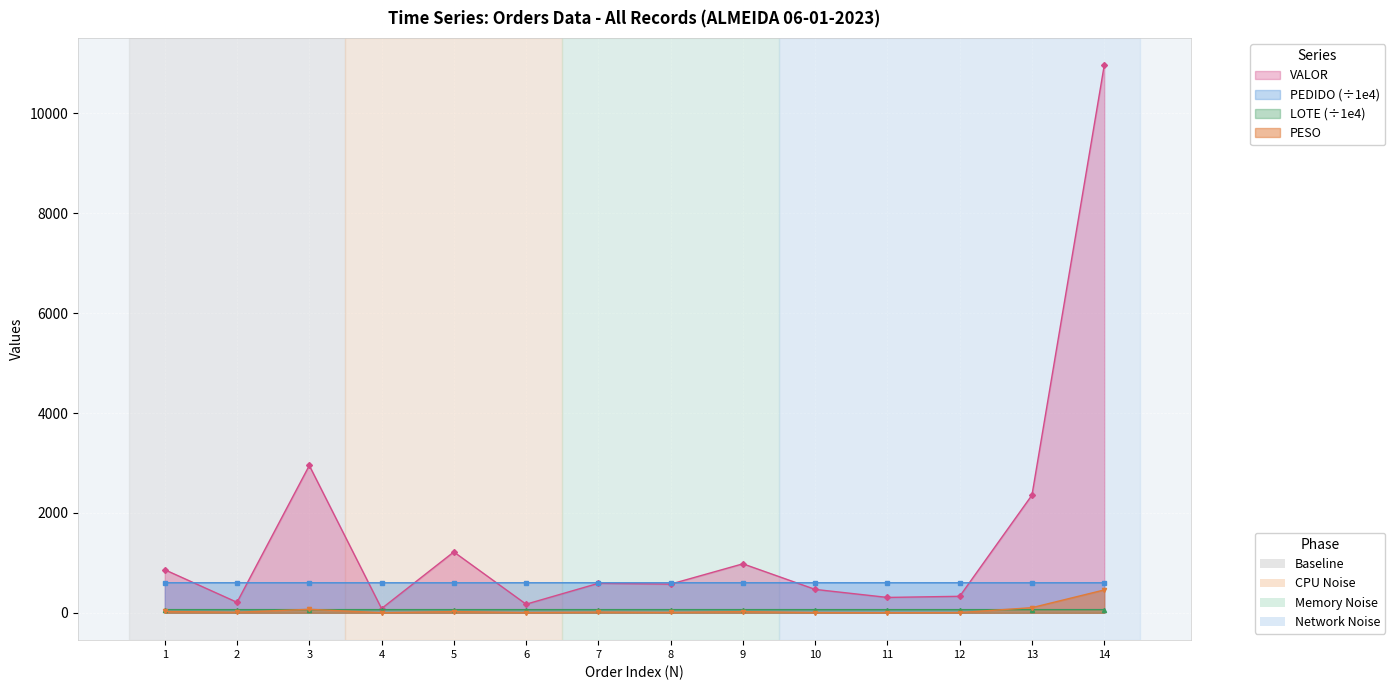

The value of PESO at 2 is 11.2. True or false?

True